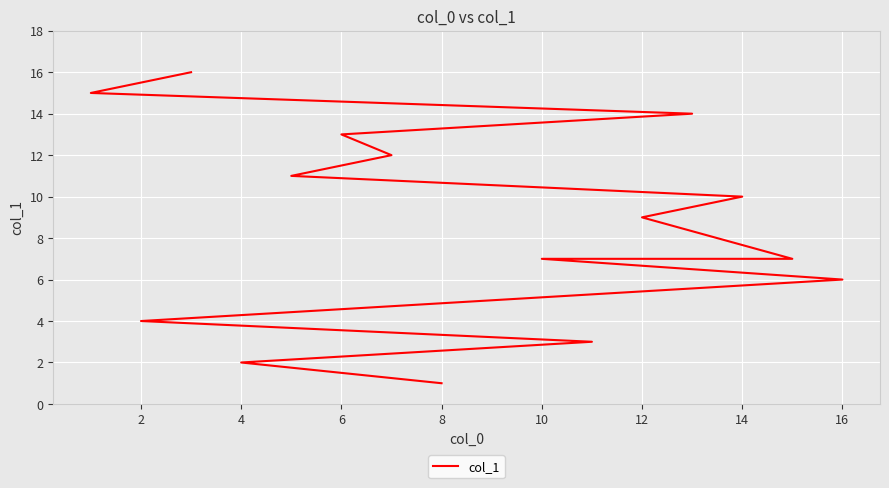

True or false: there are more than 0 points higher than both neighbors.

False